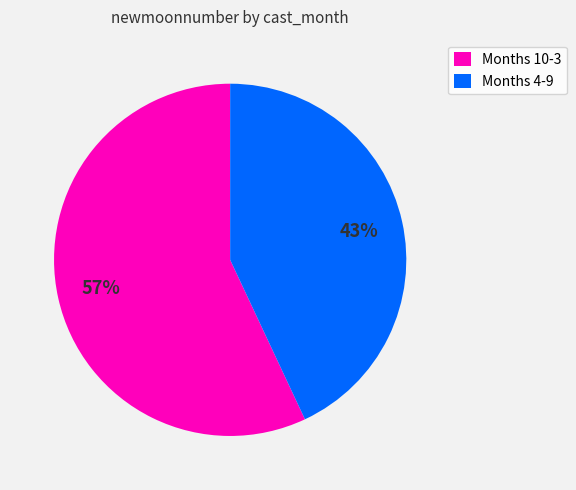

The Months 10-3 slice represents 57% of the pie. True or false?

True